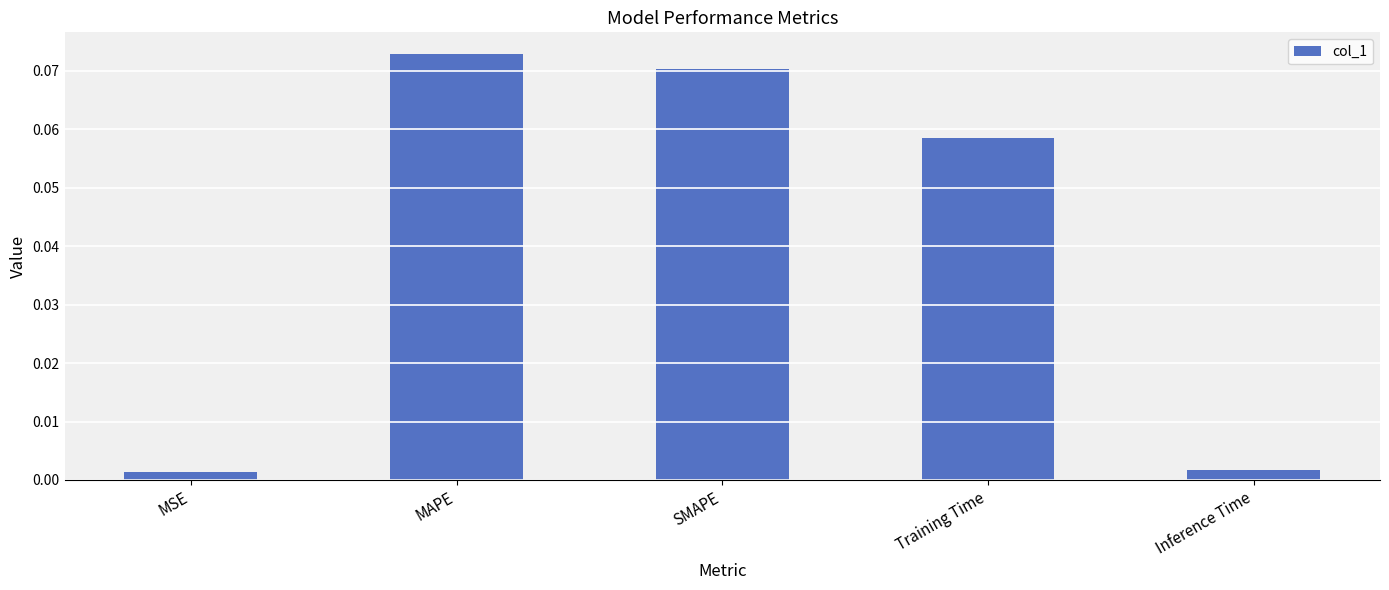

How many series are shown in this chart?

1